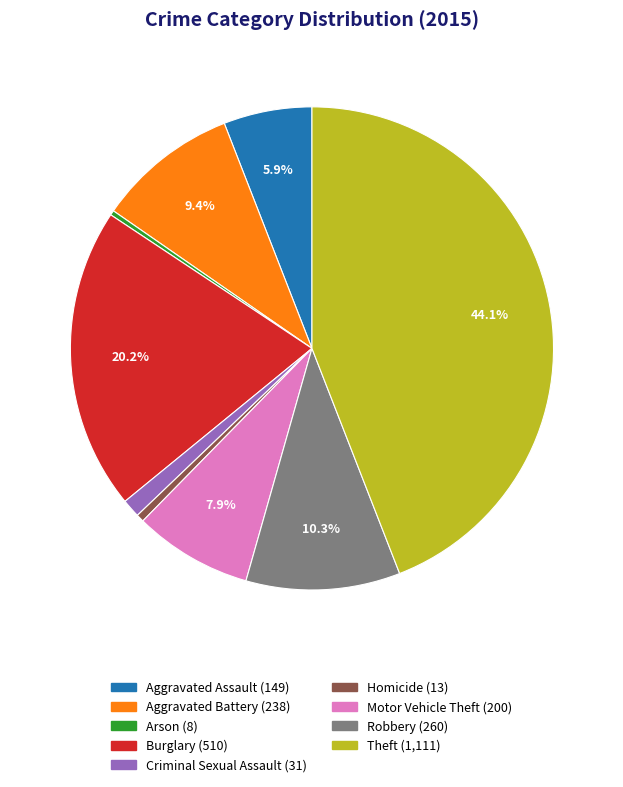

Is there a majority slice in this chart?

No